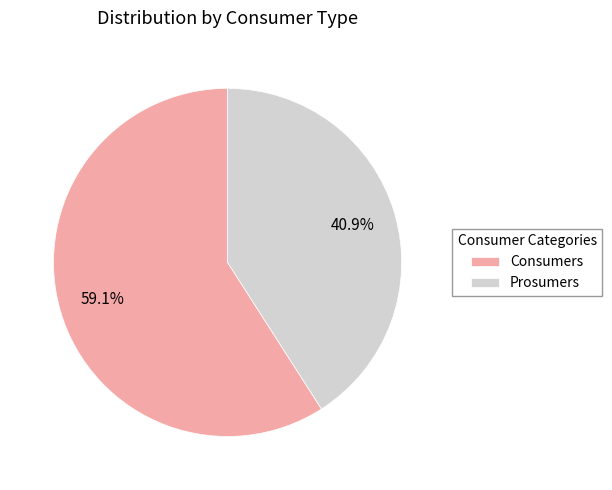

What is the total percentage of Prosumers and Consumers?

100.0%